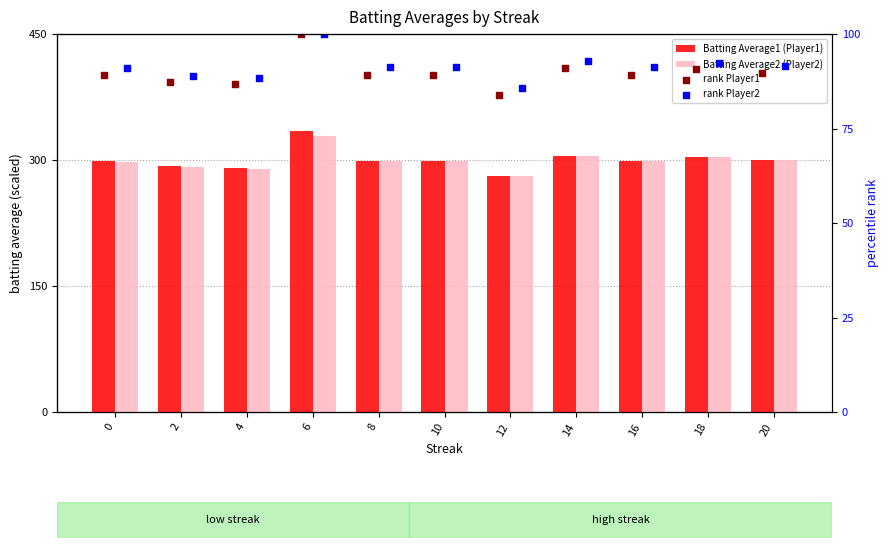

What is the total value across all series at 8?

778.4